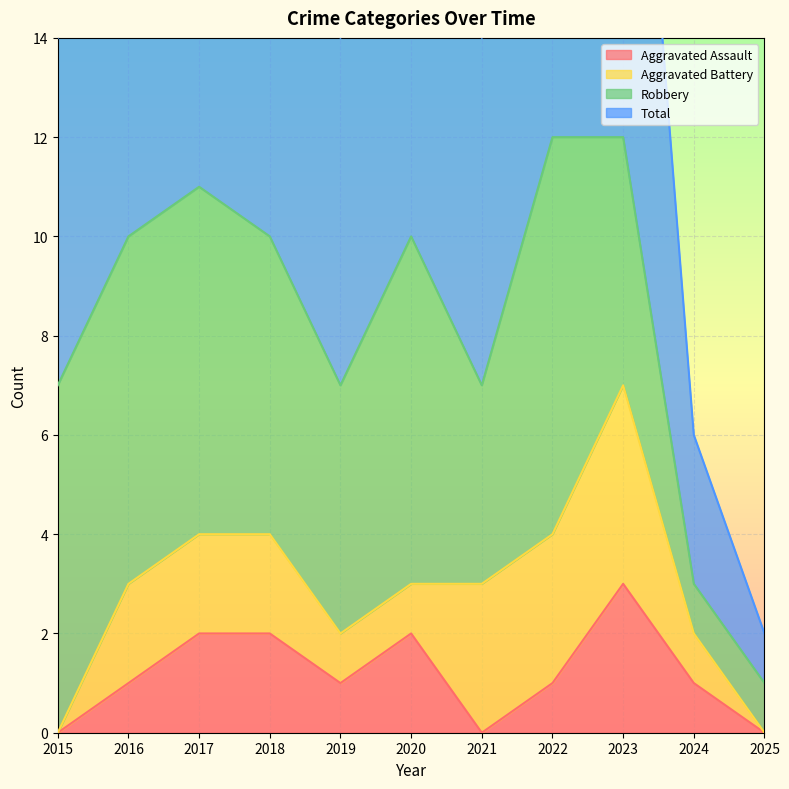

At which label does Aggravated Assault reach its peak?

2023